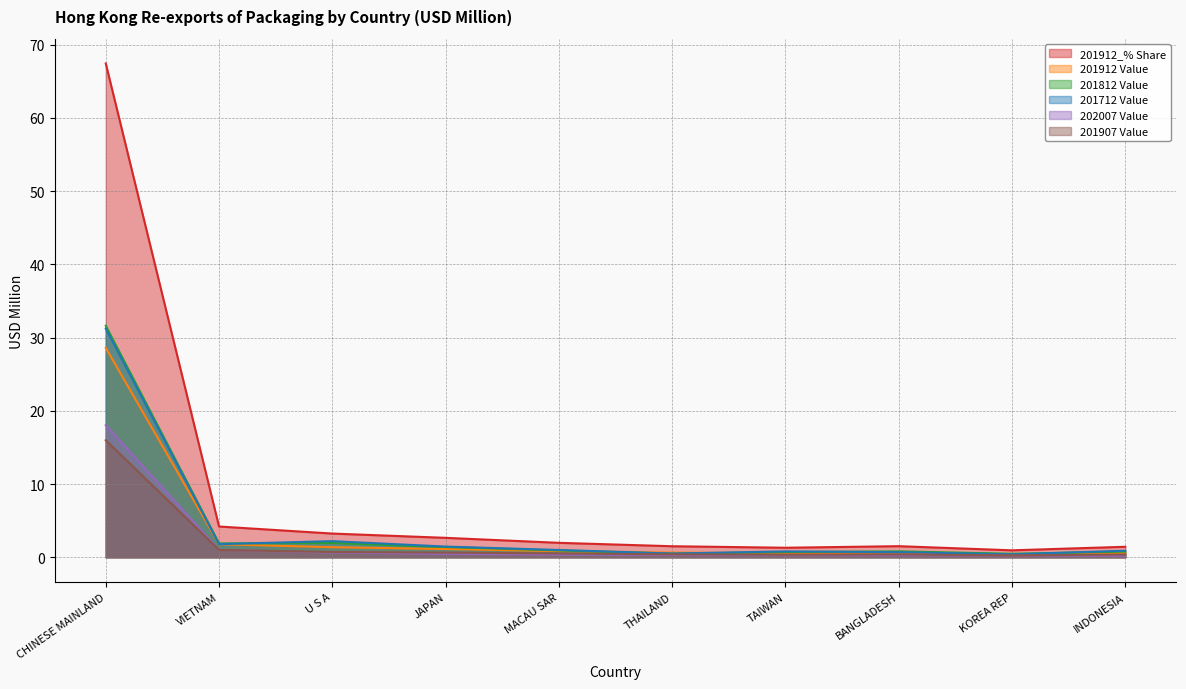

Reading left to right, what are all the values shown in this chart?

201912_% Share: 67.4	4.2	3.2	2.7	2.0	1.5	1.3	1.5	0.9	1.4
201912 Value: 28.6	1.8	1.4	1.1	0.8	0.6	0.6	0.6	0.4	0.6
201812 Value: 31.6	1.9	1.9	1.4	0.9	0.5	0.7	0.8	0.5	0.8
201712 Value: 31.2	1.8	2.2	1.5	1.0	0.5	0.8	0.7	0.4	0.9
202007 Value: 18.0	1.0	0.6	0.5	0.4	0.3	0.3	0.3	0.2	0.2
201907 Value: 16.0	1.0	0.7	0.6	0.5	0.4	0.4	0.4	0.3	0.4